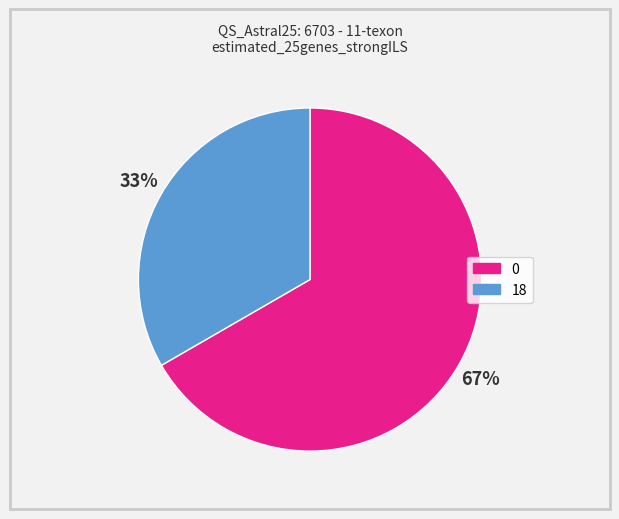

To the nearest percent, what percentage of the pie is 0?

67%